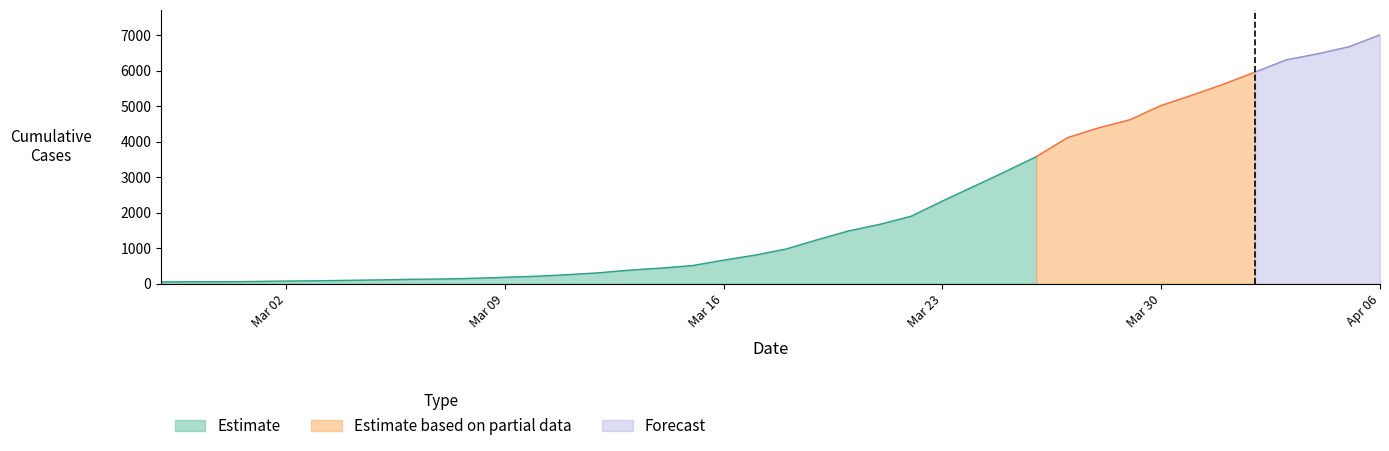

Reading right to left, list all the values displayed in this chart.

7014	6677	6479	6309	5963	5626	5317	5024	4621	4393	4117	3579	3154	2741	2331	1902	1674	1488	1240	978	805	664	511	440	383	307	254	210	181	152	132	123	107	95	82	74	63	55	54	51